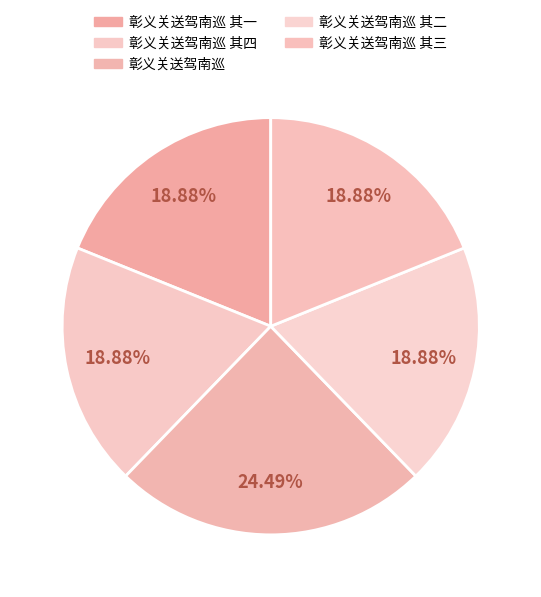

To the nearest percent, what is the difference between the 彰义关送驾南巡 其二 and 彰义关送驾南巡 slice percentages?

6%